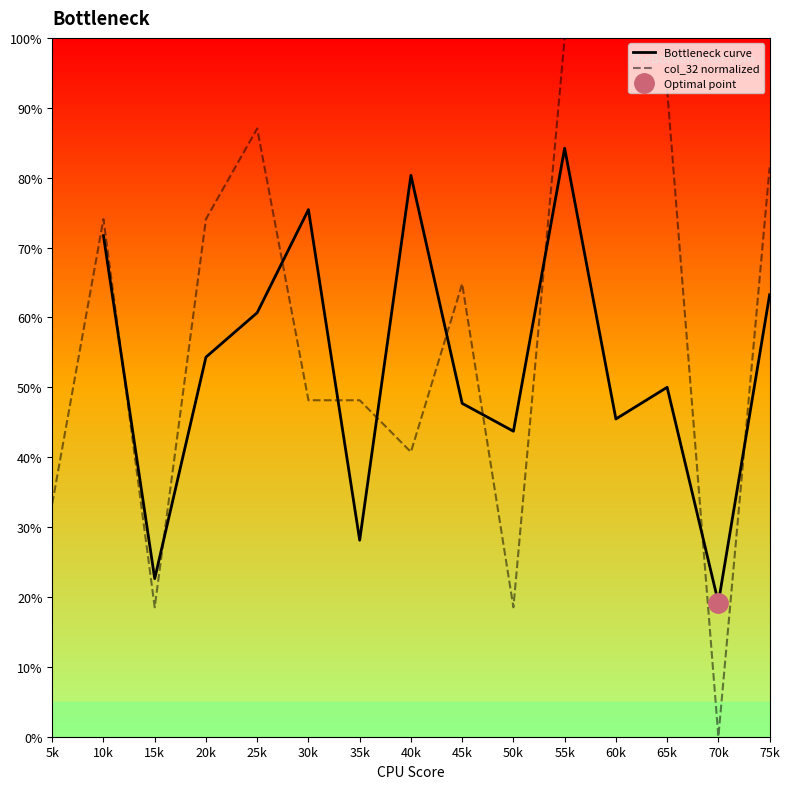

What are all the series names shown in the legend?

Bottleneck curve, col_32 normalized